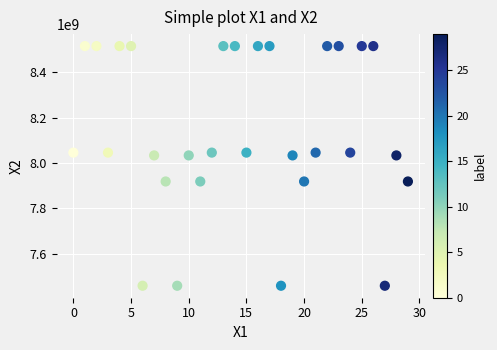

What is the range of Y values (max minus min)?

1058667687.1